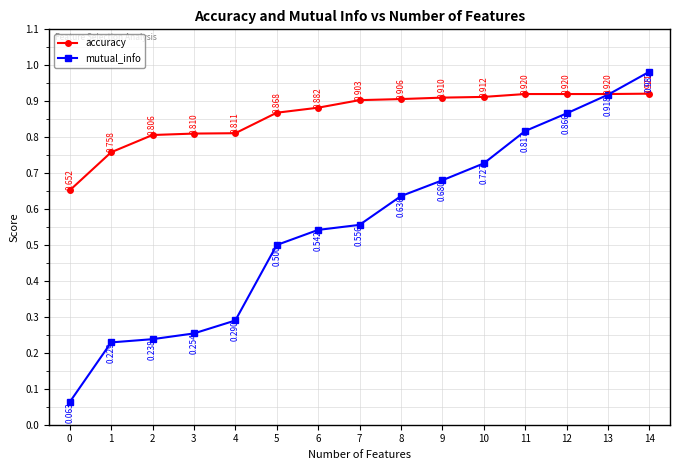

How many series are shown in this chart?

2